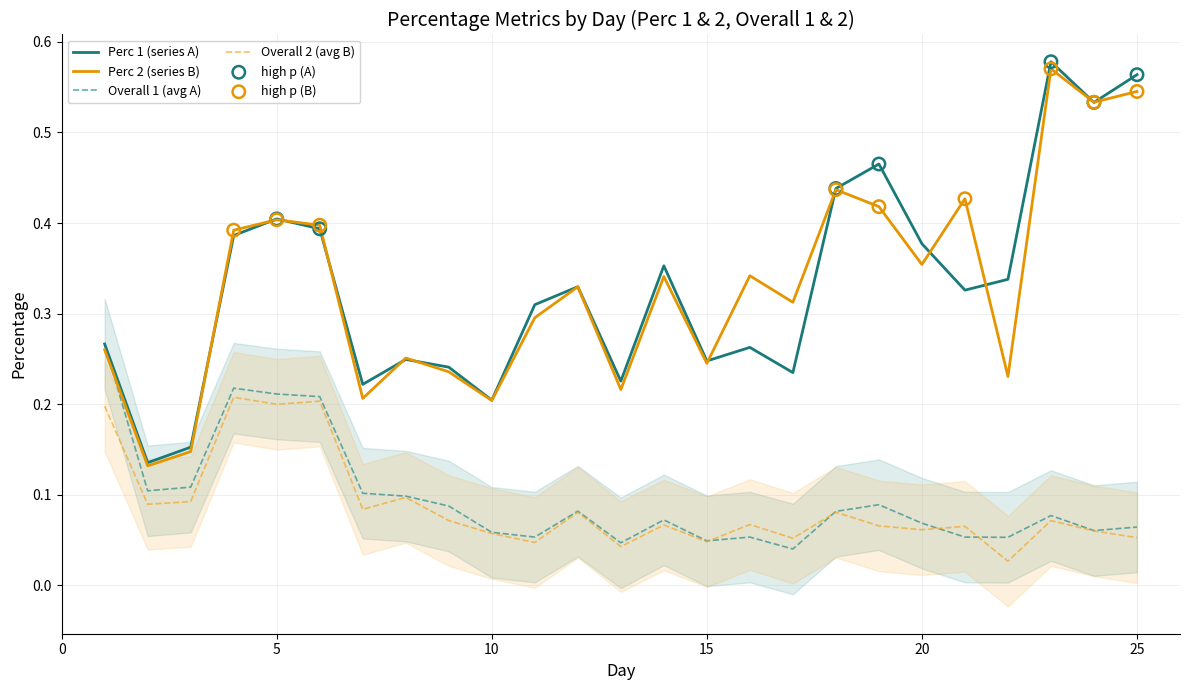

Which series has the largest total across all categories?

Perc 1